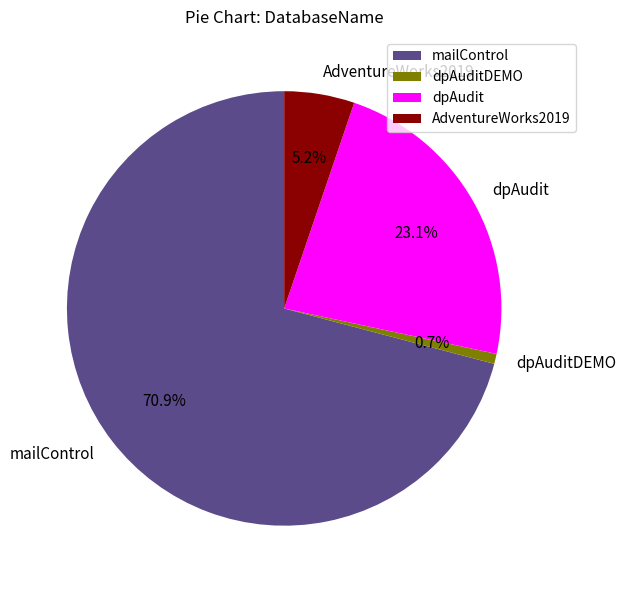

How many slices are in this pie chart?

4